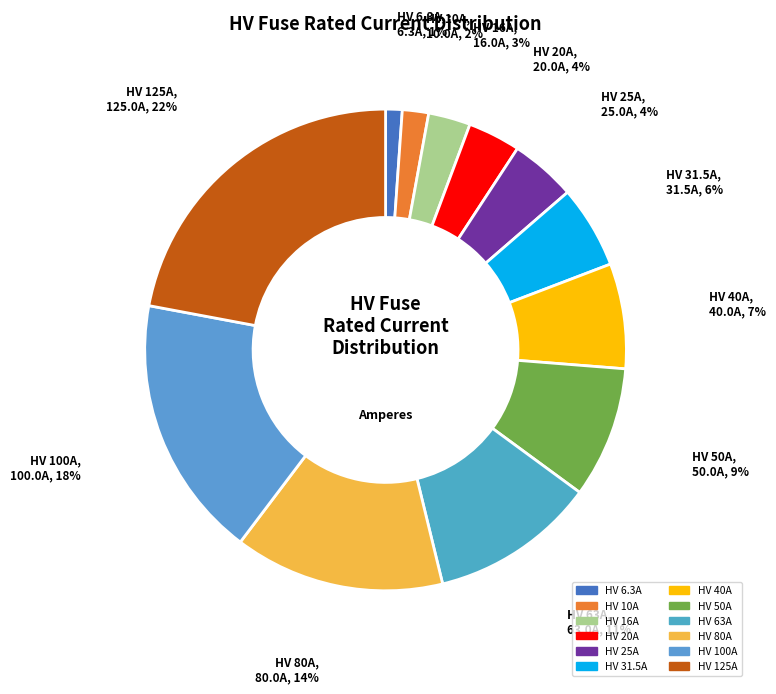

Which has a higher value, HV 80A or HV 50A?

HV 80A